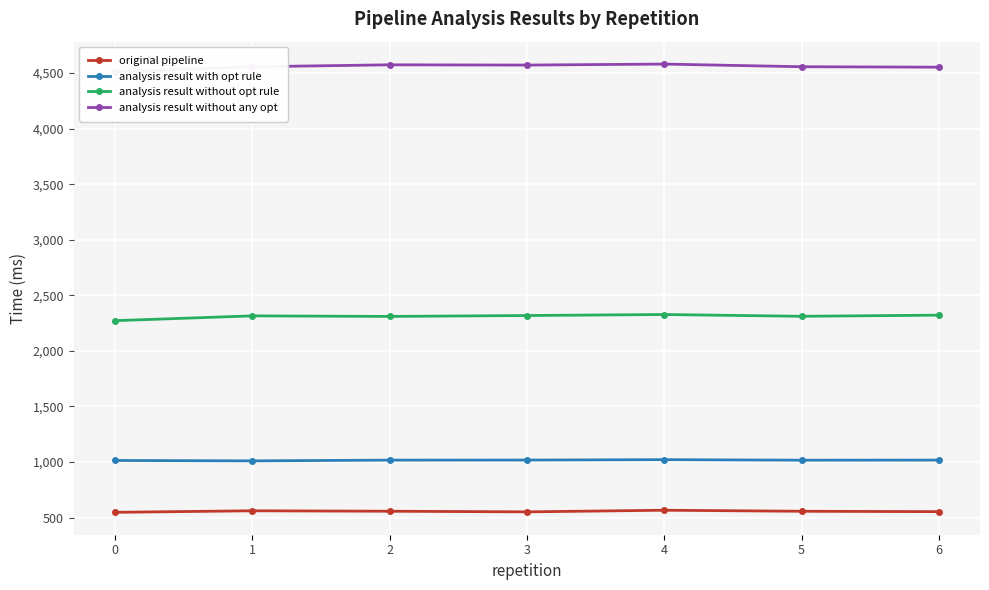

Reading left to right, extract all data points from this chart.

original pipeline: 0=547.0	1=560.7	2=556.7	3=551.1	4=565.6	5=556.3	6=553.0
analysis result with opt rule: 0=1013.6	1=1009.9	2=1016.7	3=1017.3	4=1021.0	5=1016.1	6=1016.9
analysis result without opt rule: 0=2272.0	1=2315.0	2=2310.1	3=2318.2	4=2327.3	5=2311.3	6=2321.5
analysis result without any opt: 0=4510.3	1=4557.1	2=4574.7	3=4572.4	4=4581.3	5=4557.5	6=4553.5